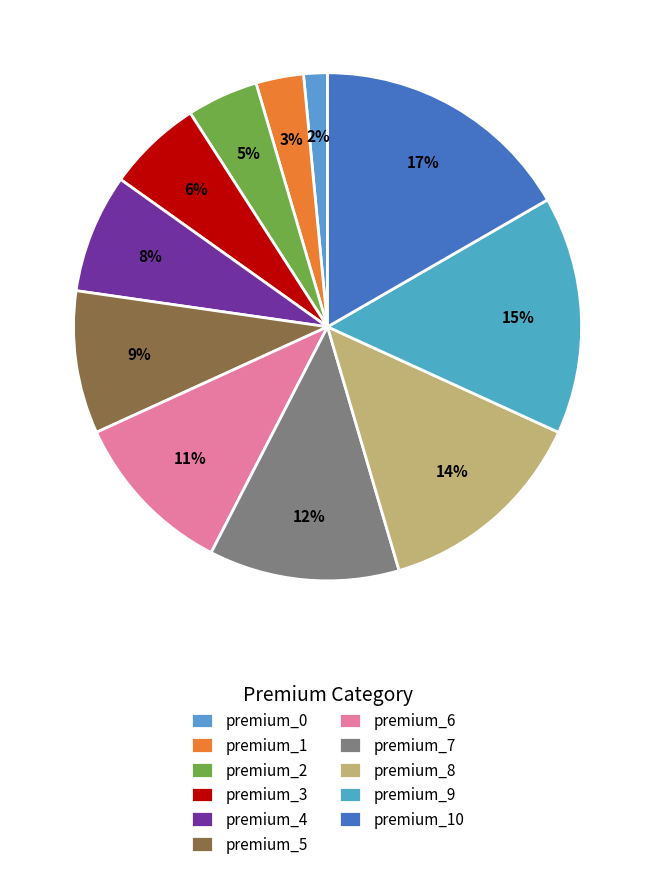

Which category has the biggest portion of the pie?

premium_10